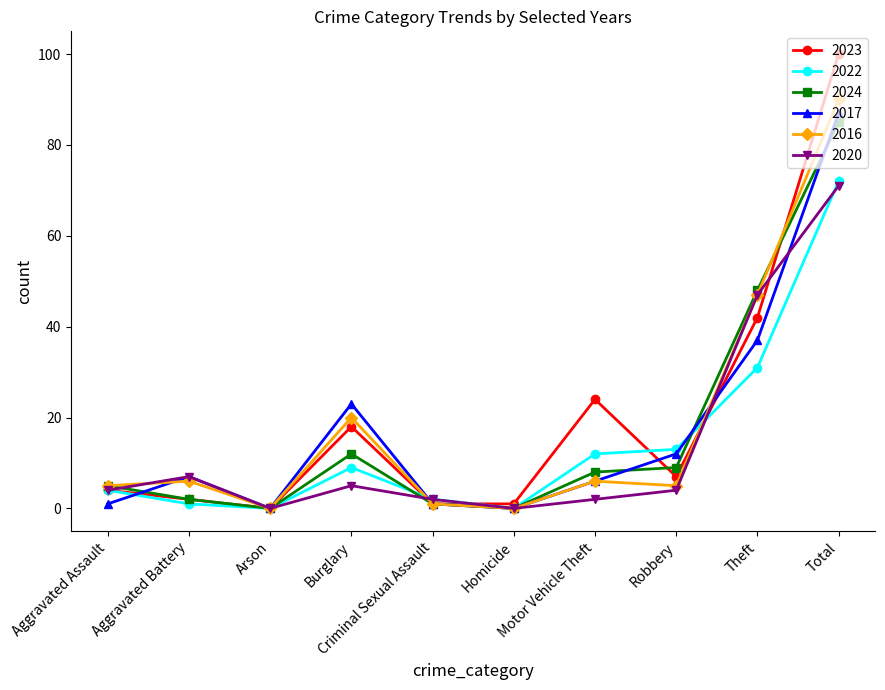

In 2017, how many points are lower than both neighbors (excluding endpoints)?

2